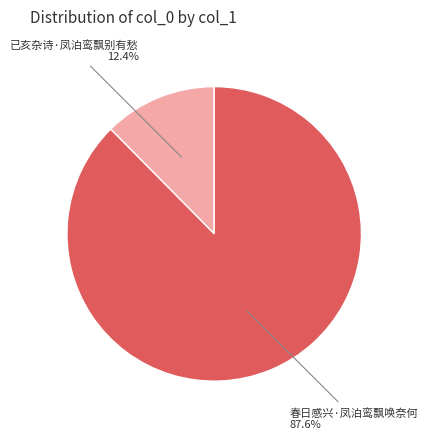

Count the number of slices in the pie.

2